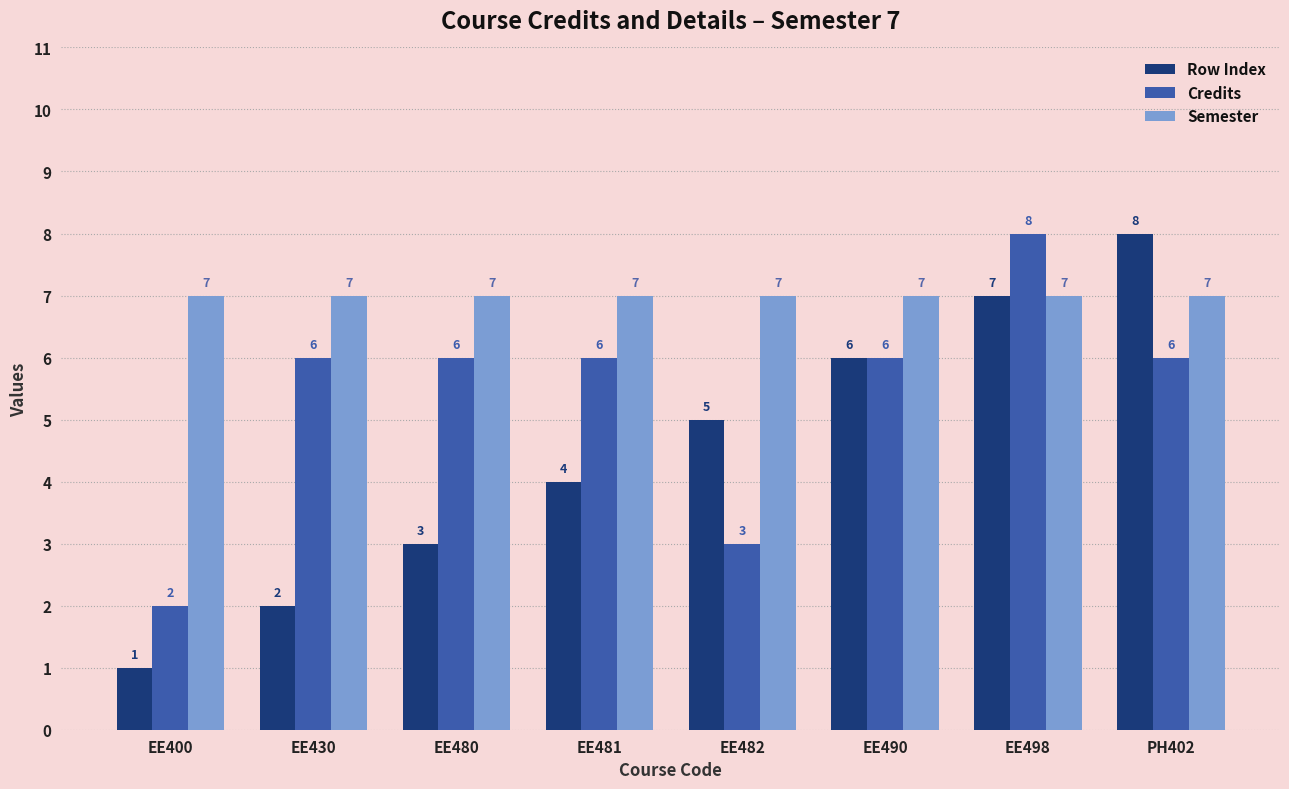

Is the value of Row Index at EE400 greater than the value of Semester at EE430?

No